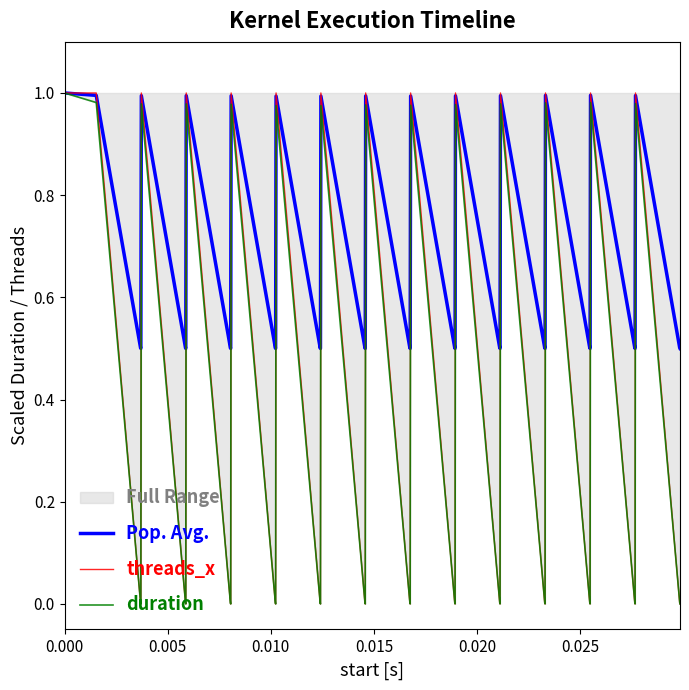

What is the maximum value shown in the chart?

1.0